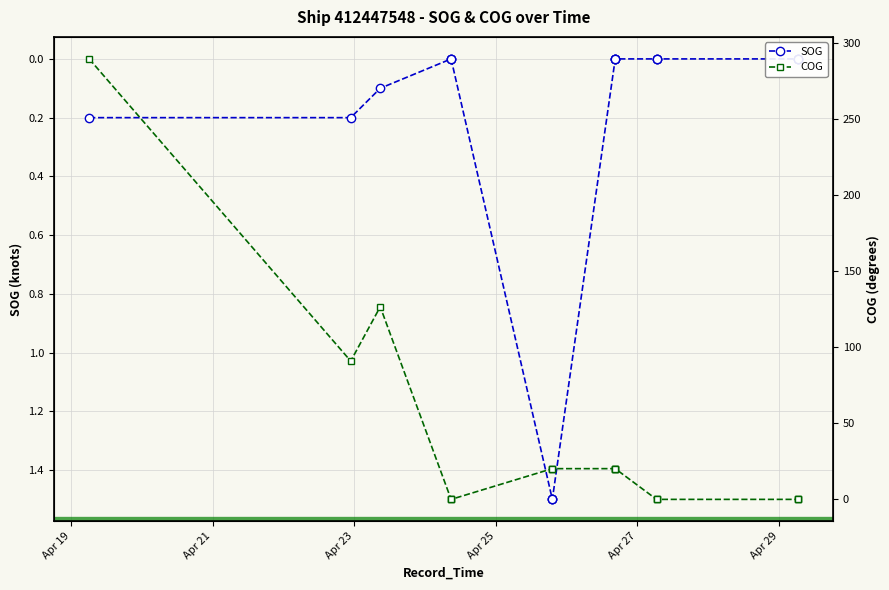

True or false: COG and SOG intersect in this chart.

False